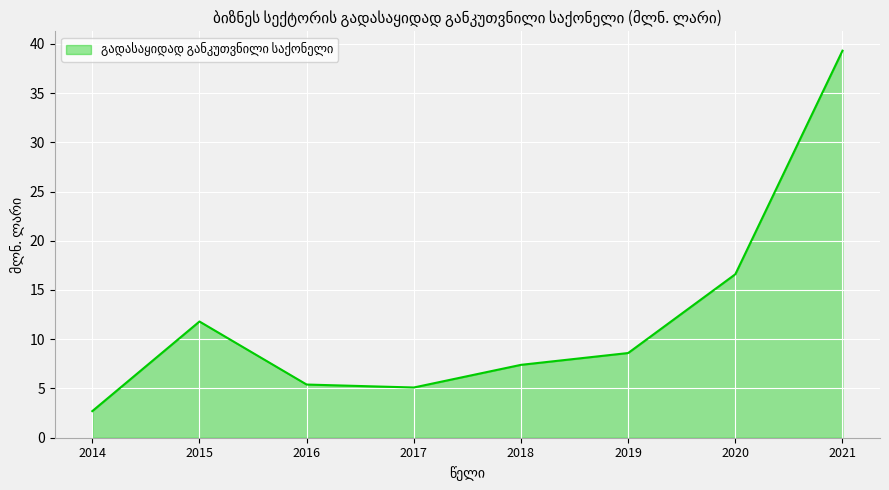

Reading left to right, transcribe all the data shown in this chart.

2.7	11.8	5.4	5.1	7.4	8.6	16.6	39.3